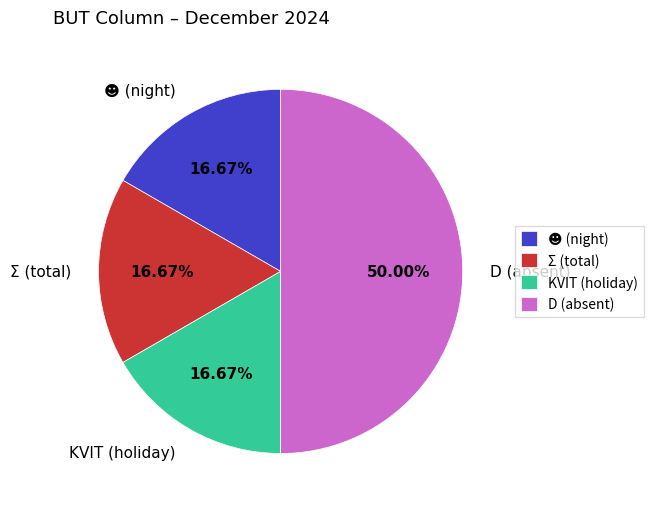

Which has a higher value, KVIT (holiday) or D (absent)?

D (absent)